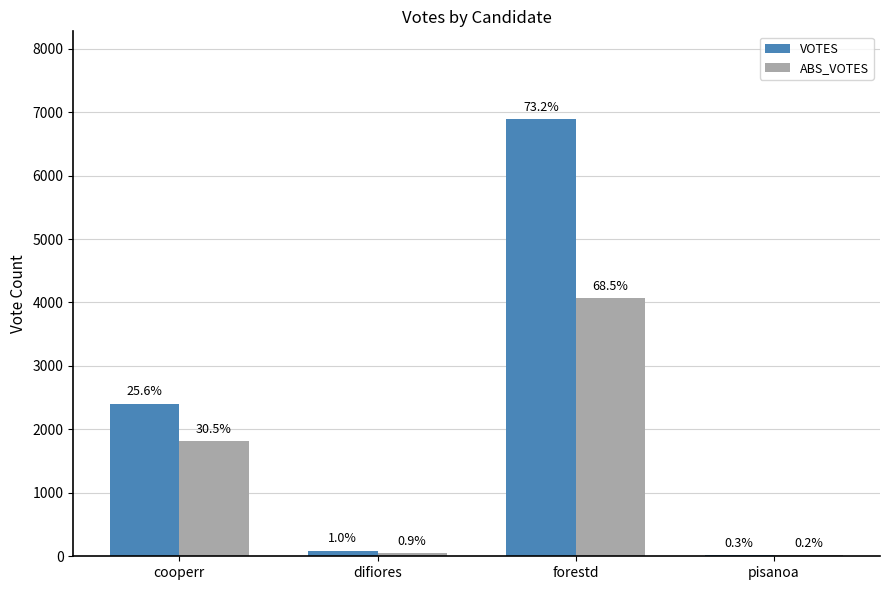

What are all the series names shown in the legend?

VOTES, ABS_VOTES